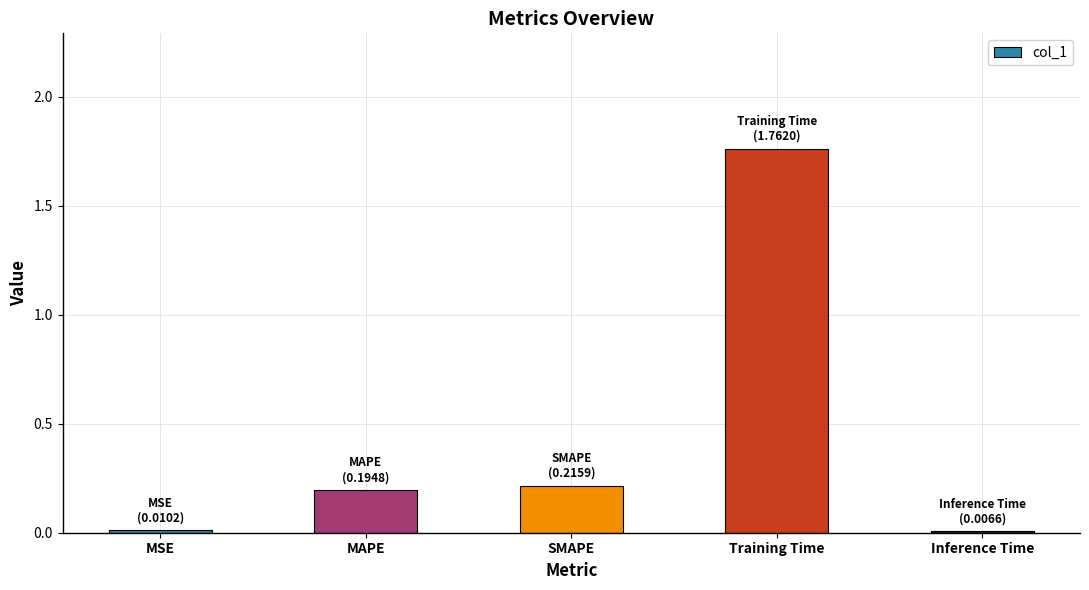

Which category has the highest value across all series?

Training Time